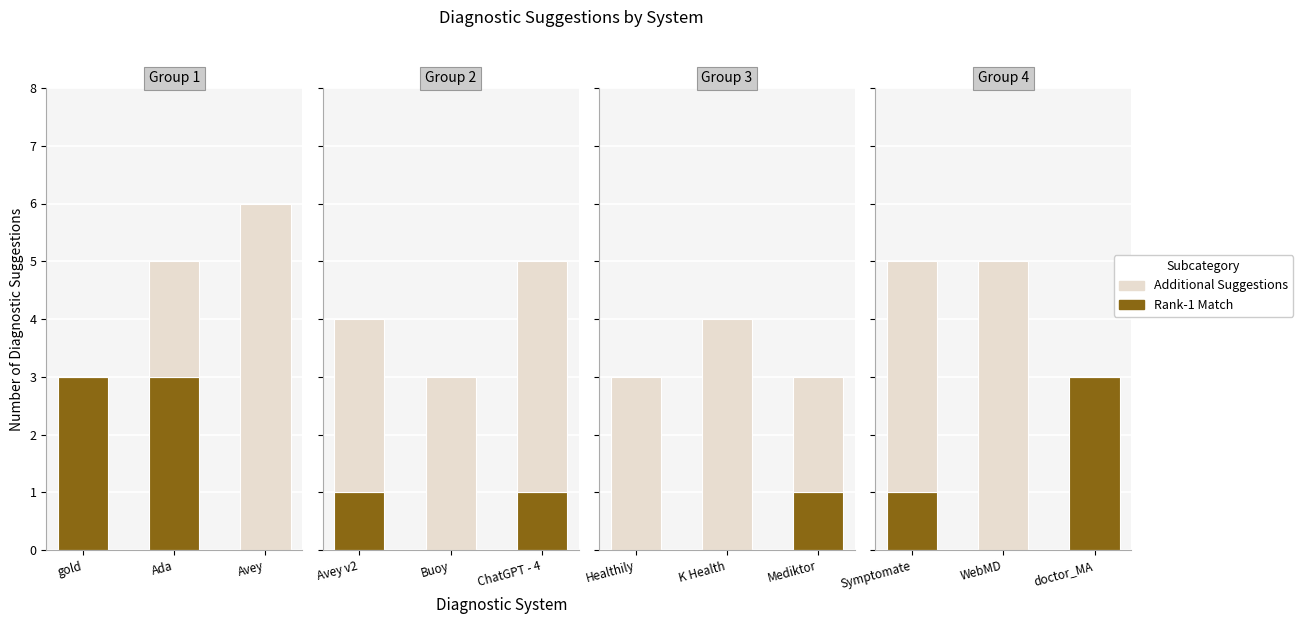

Rank the series by their maximum value, from highest to lowest.

Additional Suggestions, Rank-1 Match